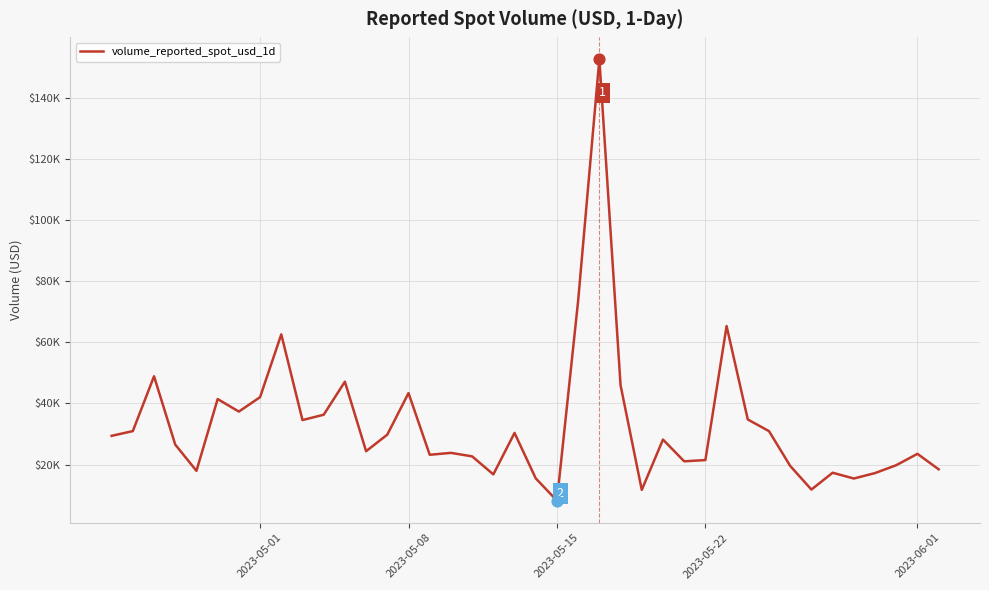

Does the chart have visible grid lines?

Yes